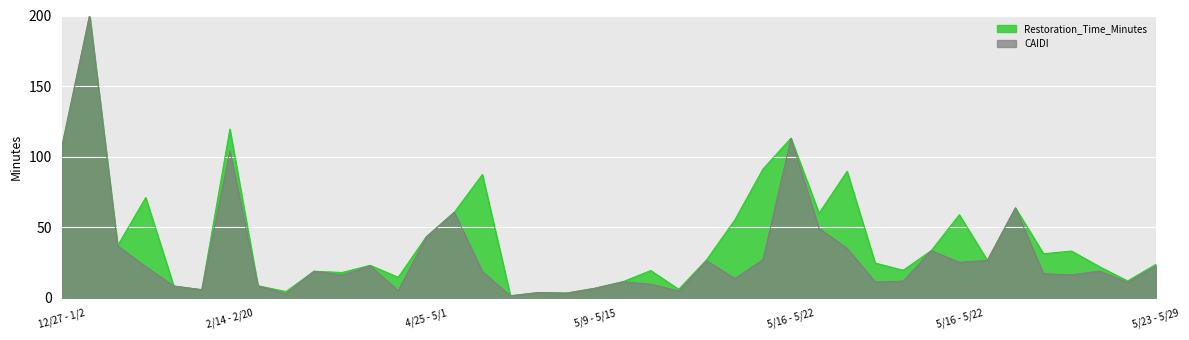

True or false: Restoration_Time_Minutes and CAIDI cross at least once.

False